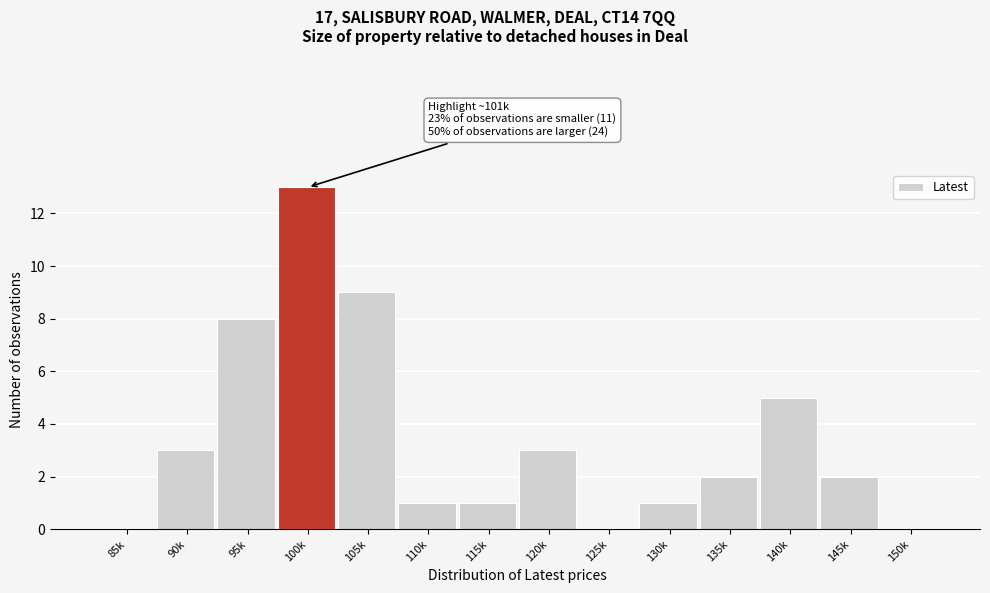

Reading left to right, transcribe all the data shown in this chart.

85k=0	90k=3	95k=8	100k=13	105k=9	110k=1	115k=1	120k=3	125k=0	130k=1	135k=2	140k=5	145k=2	150k=0